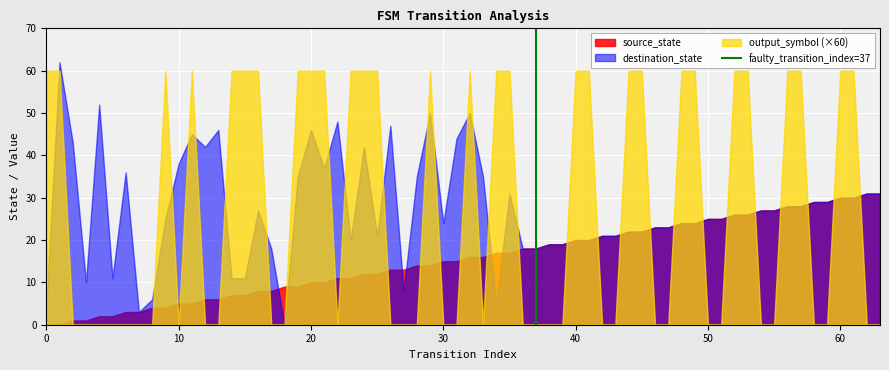

What is the maximum value shown in the chart?

62